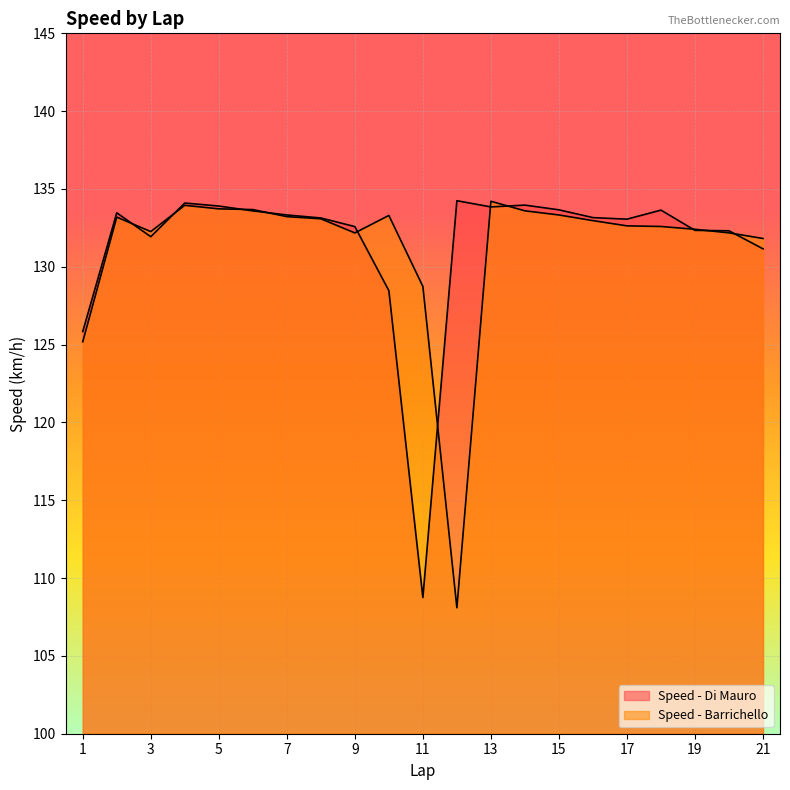

What is the greatest value displayed?

134.2